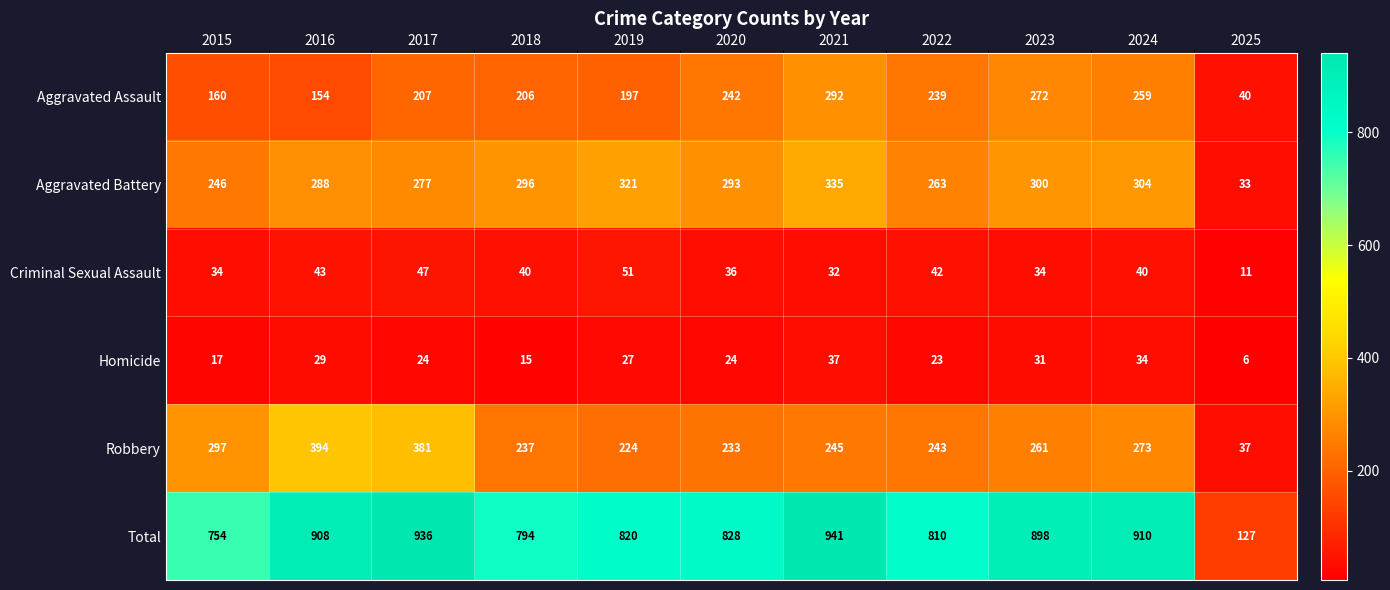

How many series are shown in this chart?

6